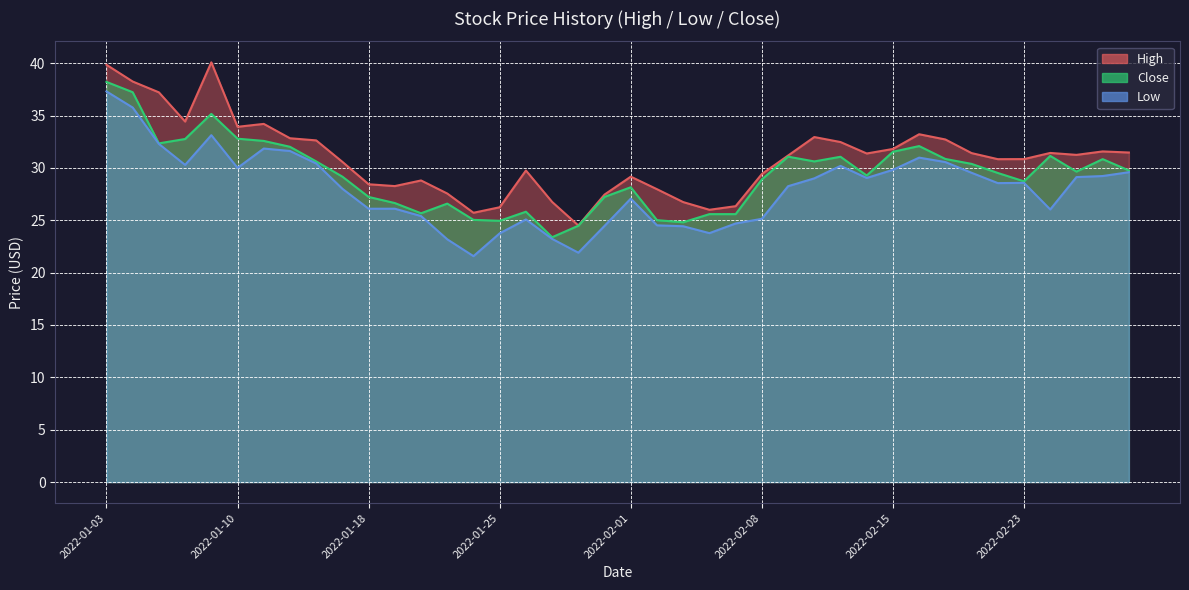

Which series has the largest total across all categories?

High